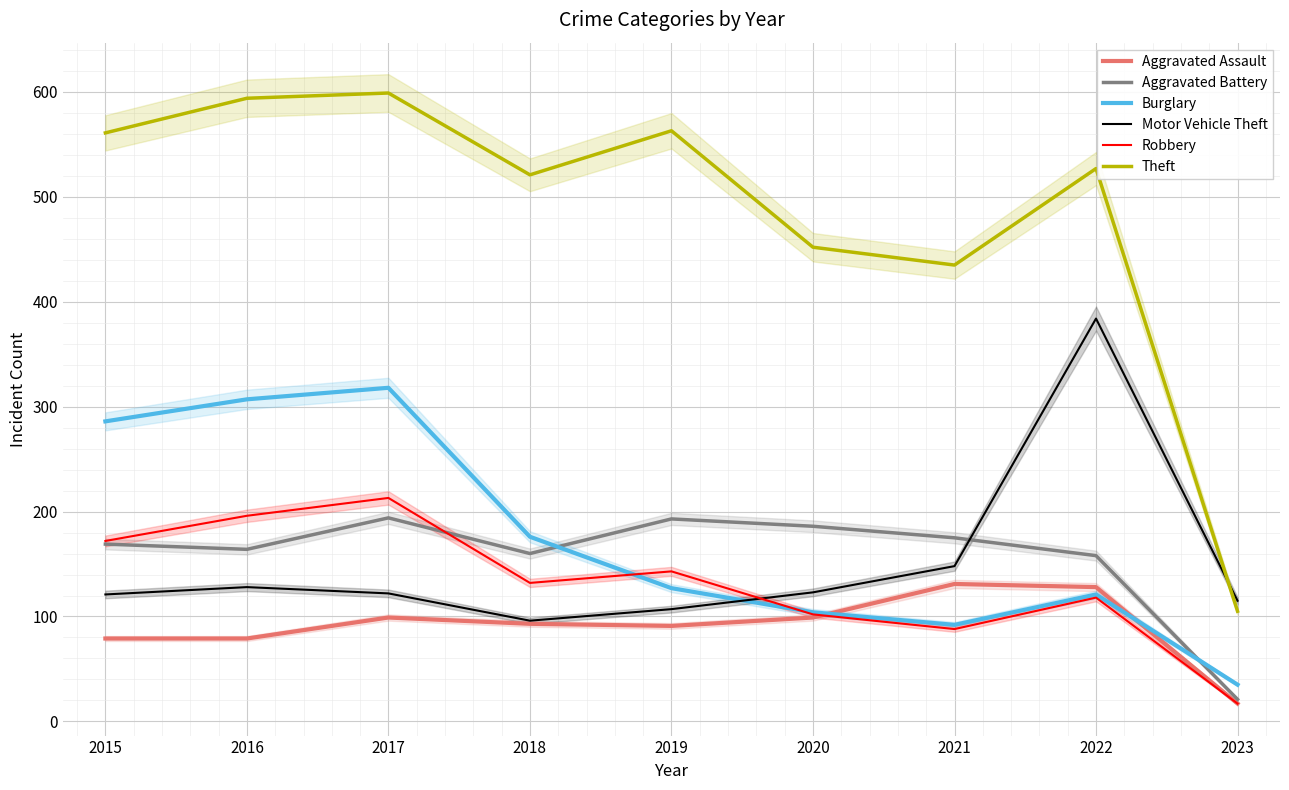

What is the value of the Theft point at the 5th from the left?

563